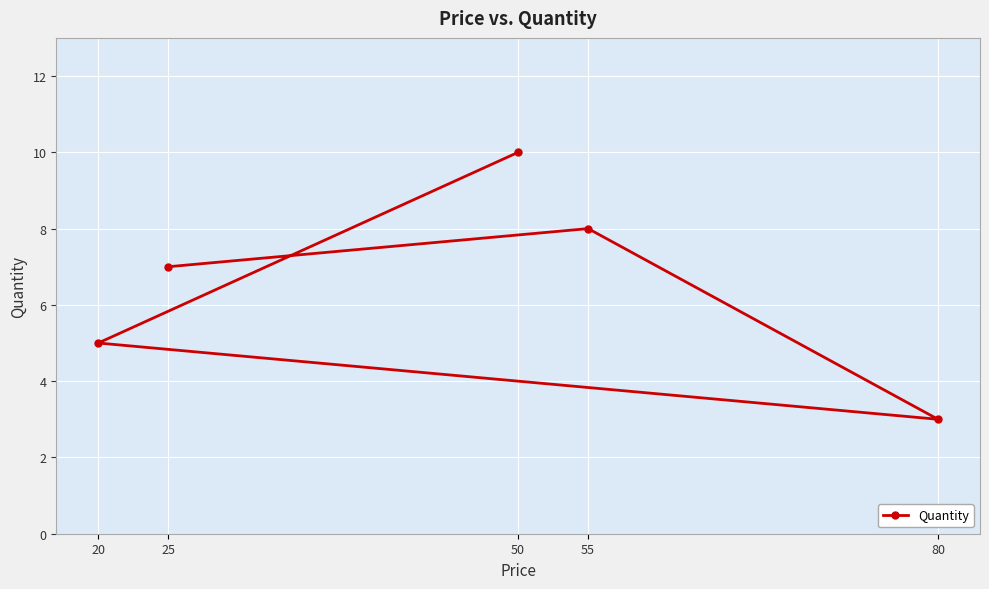

Between 55 and 80, which is larger?

55